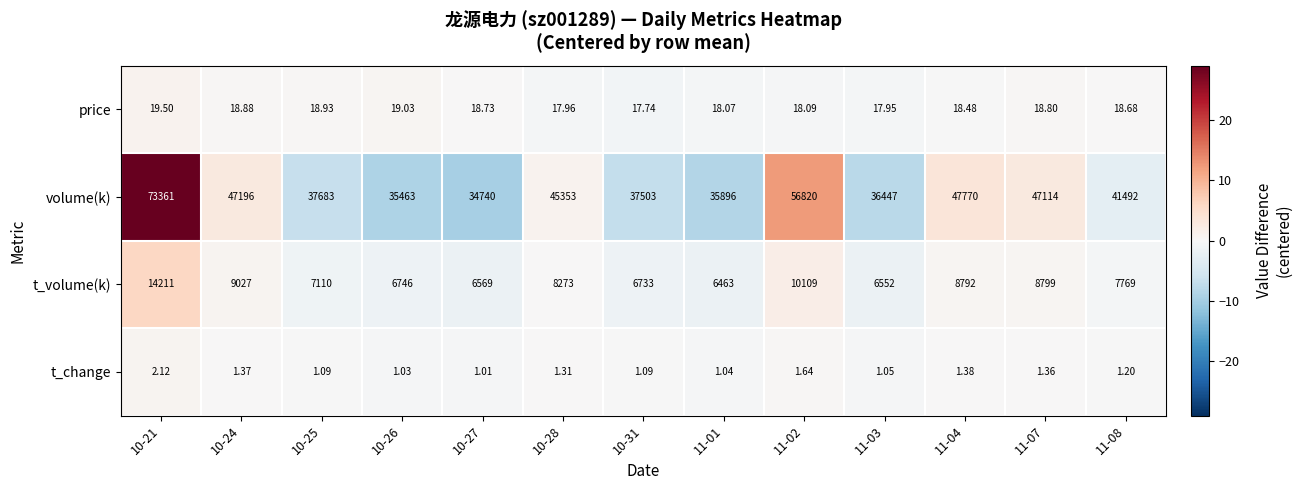

Is the value of volume(k) at 11-03 greater than the value of t_change at 10-31?

Yes